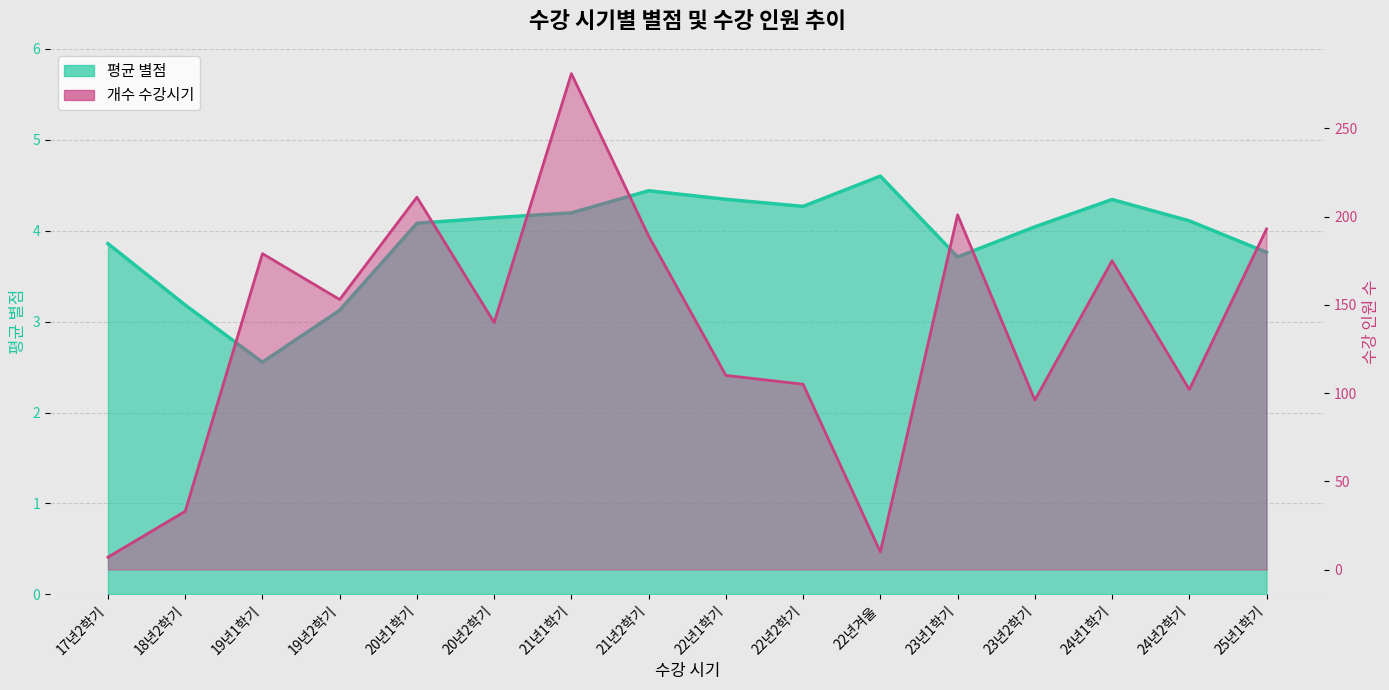

Is it true that 평균 별점 equals 6.3 at 21년1학기?

False